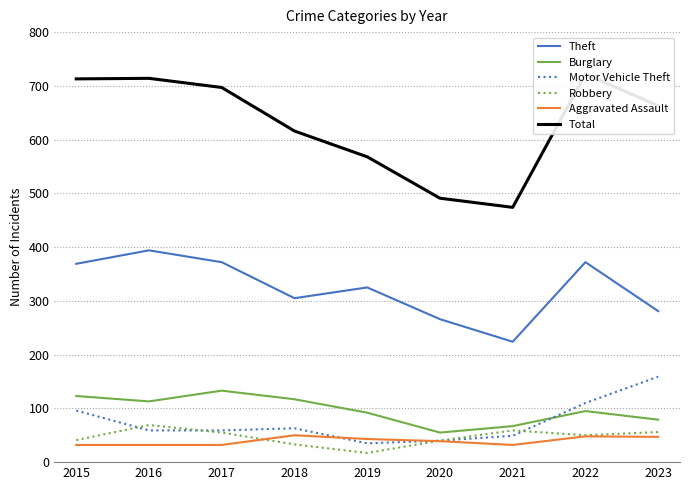

What is the average value of the Aggravated Assault series?

39